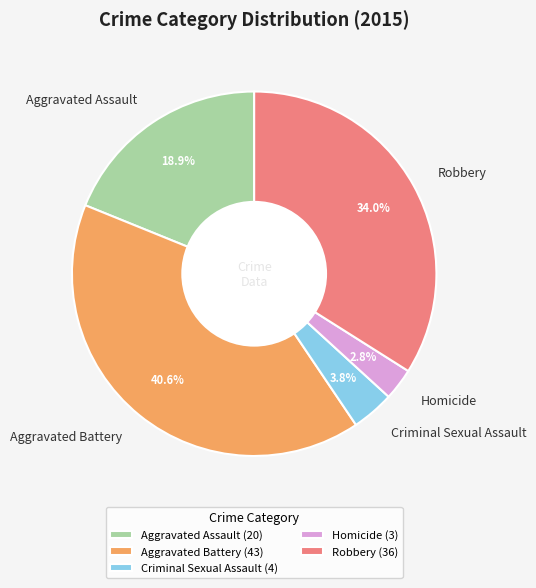

To the nearest percent, what is the difference between the Robbery and Homicide slice percentages?

31%